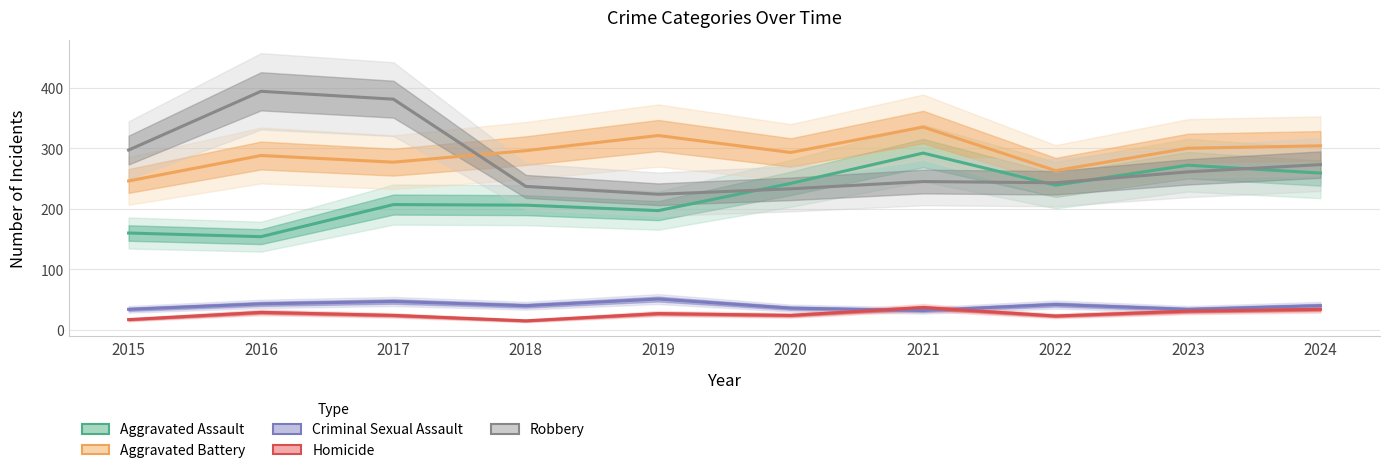

Which has a higher value, 2022 or 2021?

2021